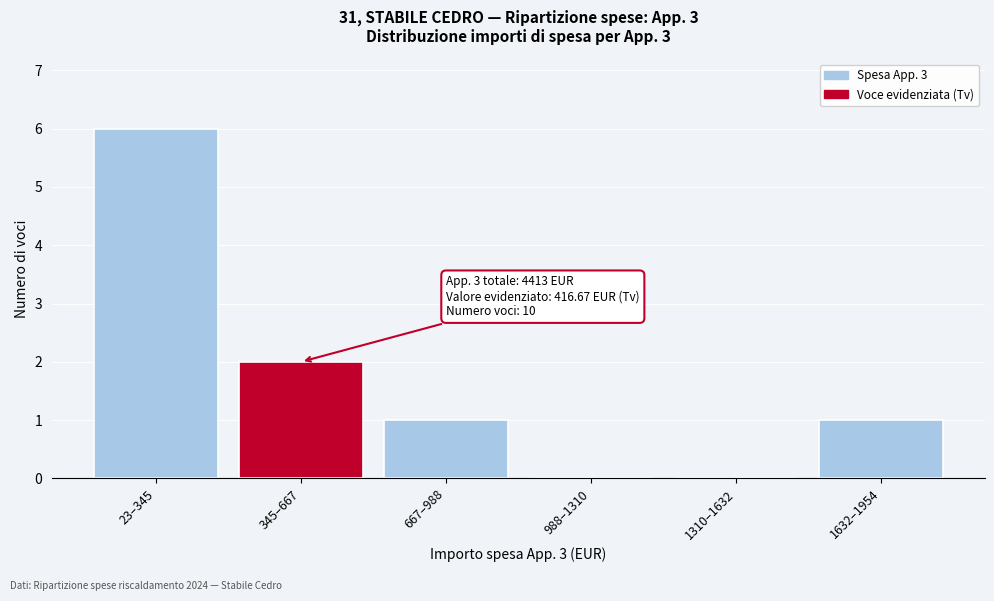

Reading right to left, list all the values displayed in this chart.

1632–1954=1	1310–1632=0	988–1310=0	667–988=1	345–667=2	23–345=6